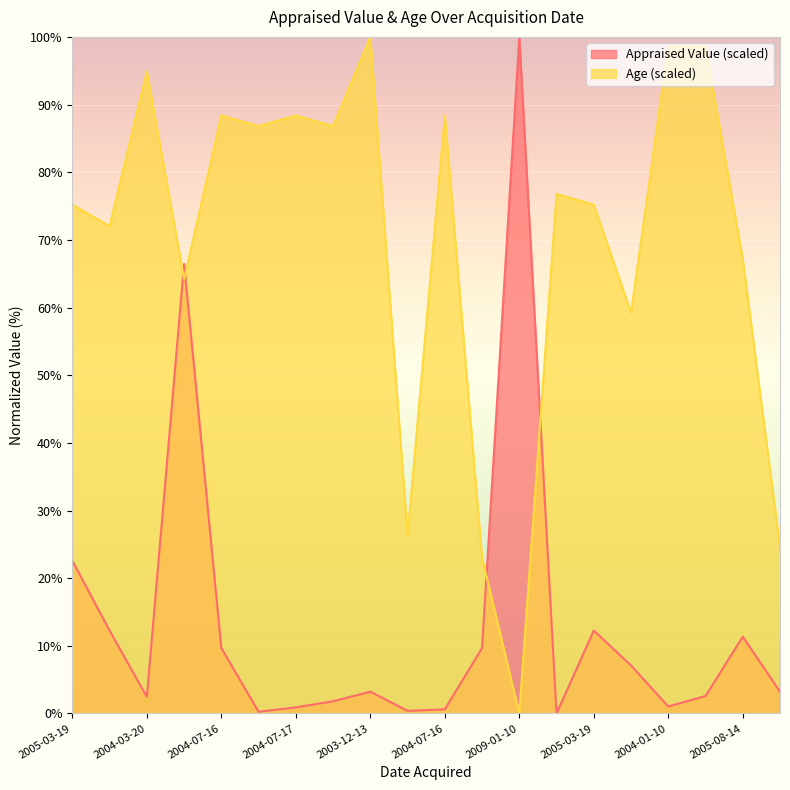

In Appraised Value (scaled), how many points are higher than both neighbors (excluding endpoints)?

5